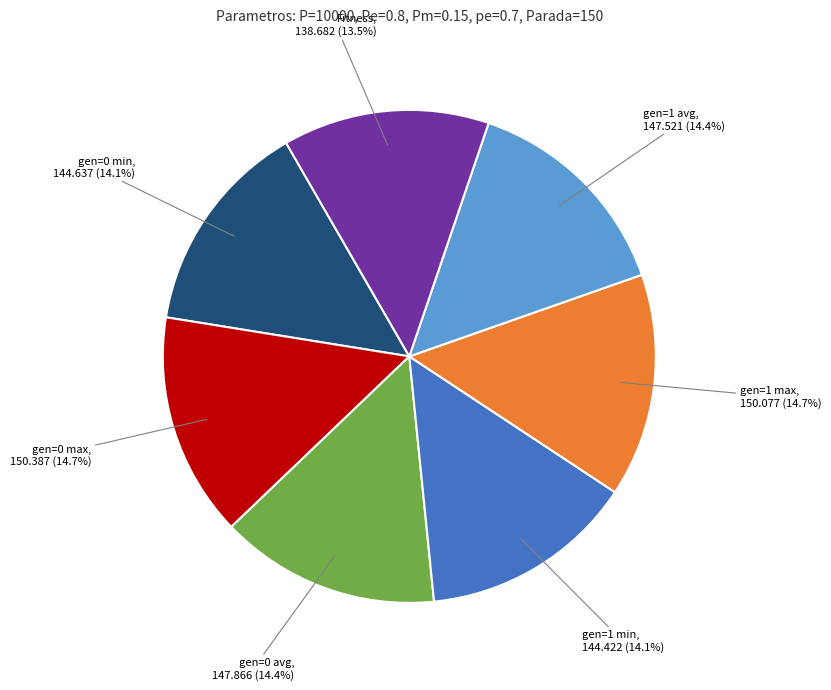

Count the number of slices in the pie.

7